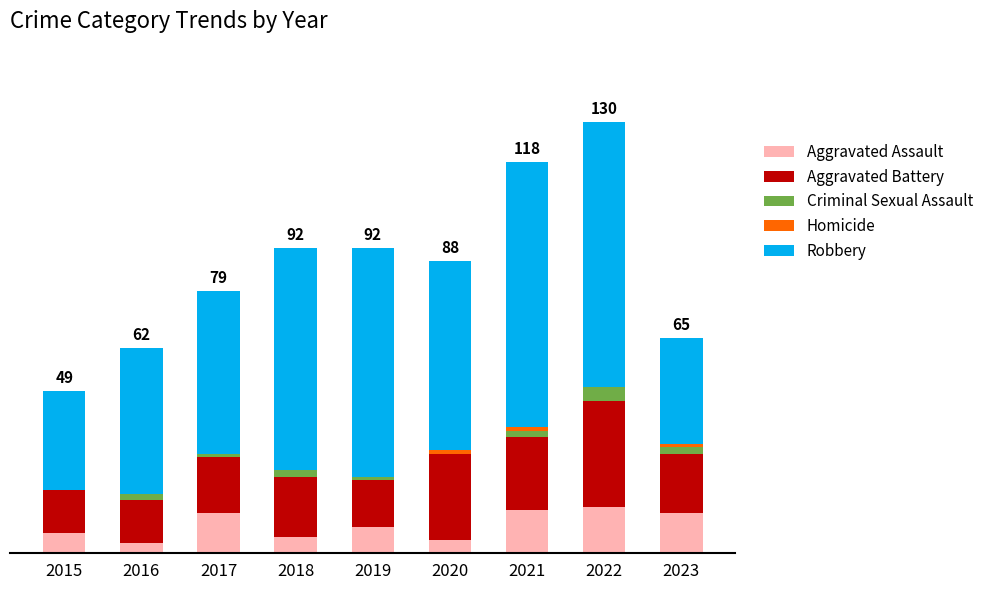

The Robbery series shows 32 at 2023. True or false?

True